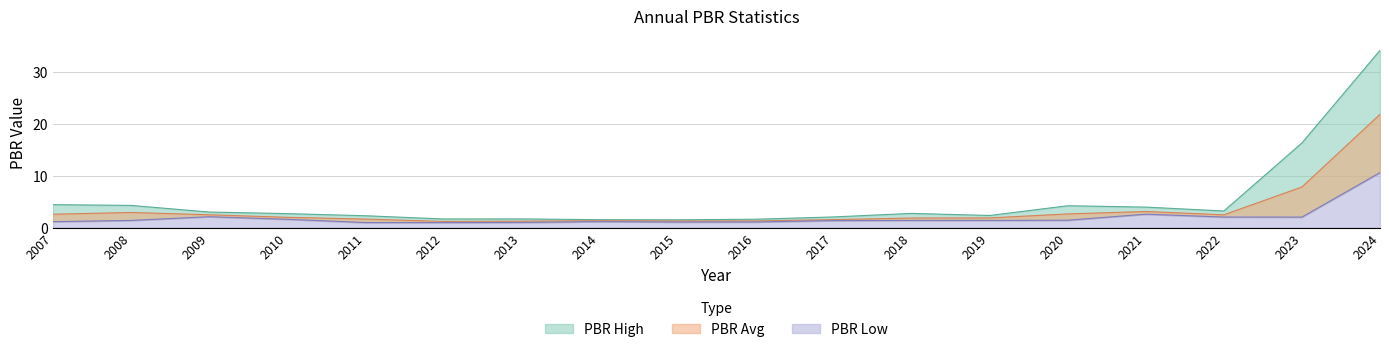

Reading right to left, extract all data points from this chart.

PBR High: 34.1	16.3	3.2	4.0	4.2	2.4	2.8	2.1	1.6	1.5	1.5	1.7	1.7	2.3	2.7	3.0	4.3	4.4
PBR Low: 10.6	2.0	2.0	2.6	1.4	1.4	1.4	1.4	1.1	1.1	1.2	1.0	1.0	1.0	1.6	2.1	1.4	1.2
PBR Avg: 21.8	7.8	2.5	3.1	2.6	1.9	1.9	1.6	1.3	1.3	1.3	1.3	1.2	1.7	2.0	2.5	2.9	2.6